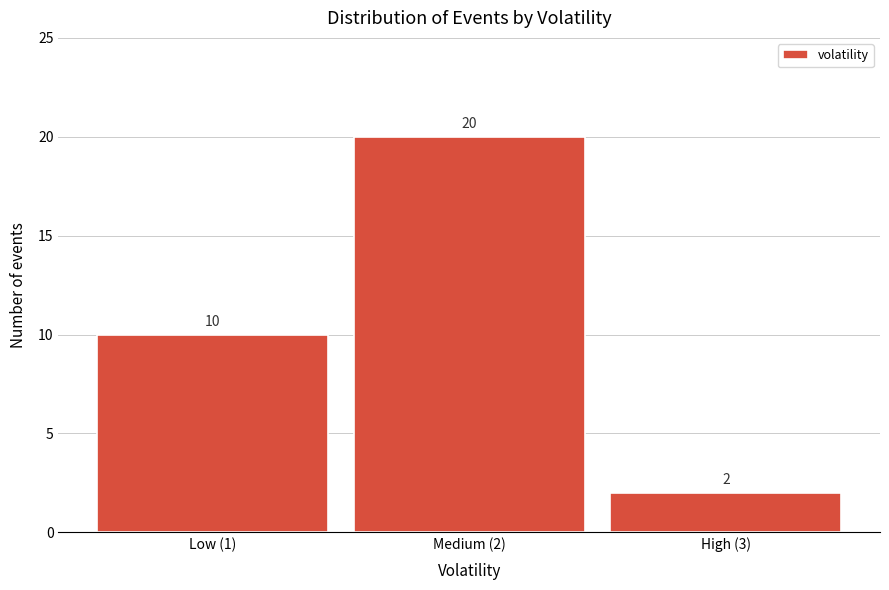

Reading left to right, what are all the values shown in this chart?

10	20	2